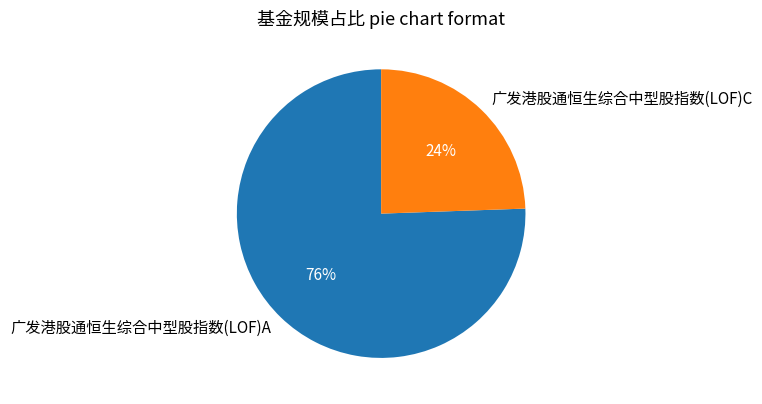

Is the sum of 广发港股通恒生综合中型股指数(LOF)A and 广发港股通恒生综合中型股指数(LOF)C greater than half?

Yes